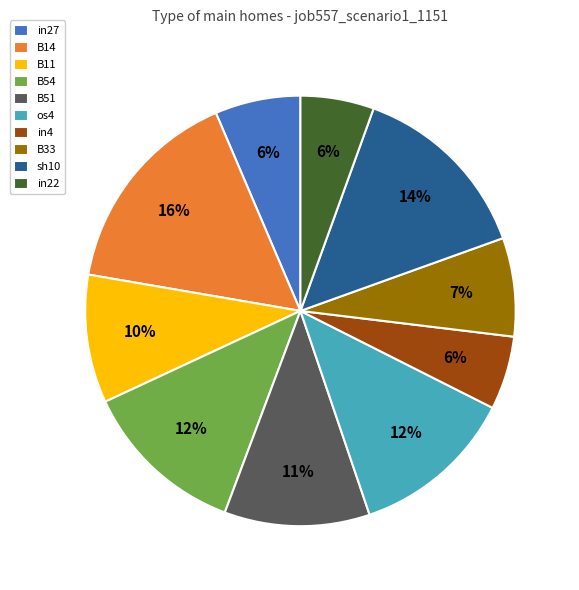

The sh10 slice represents 25% of the pie. True or false?

False